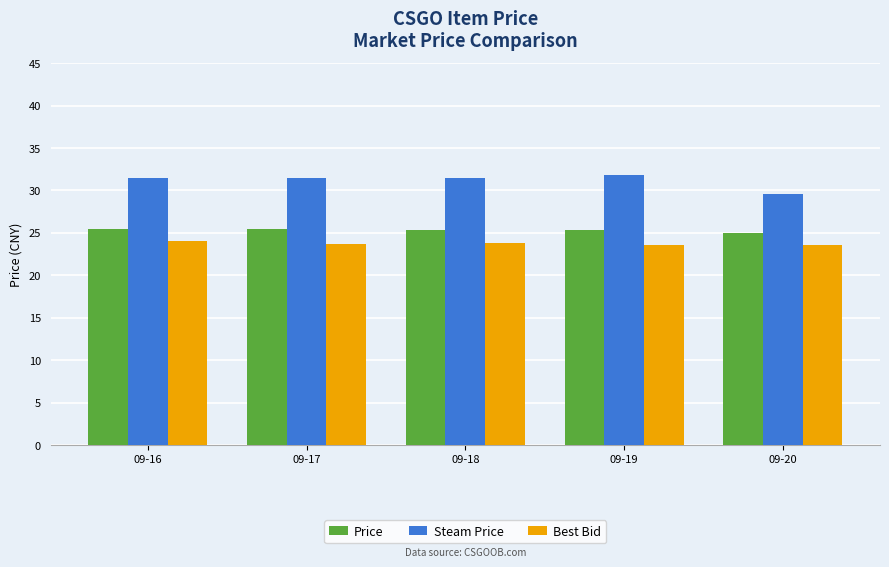

What is the smallest value displayed?

23.5